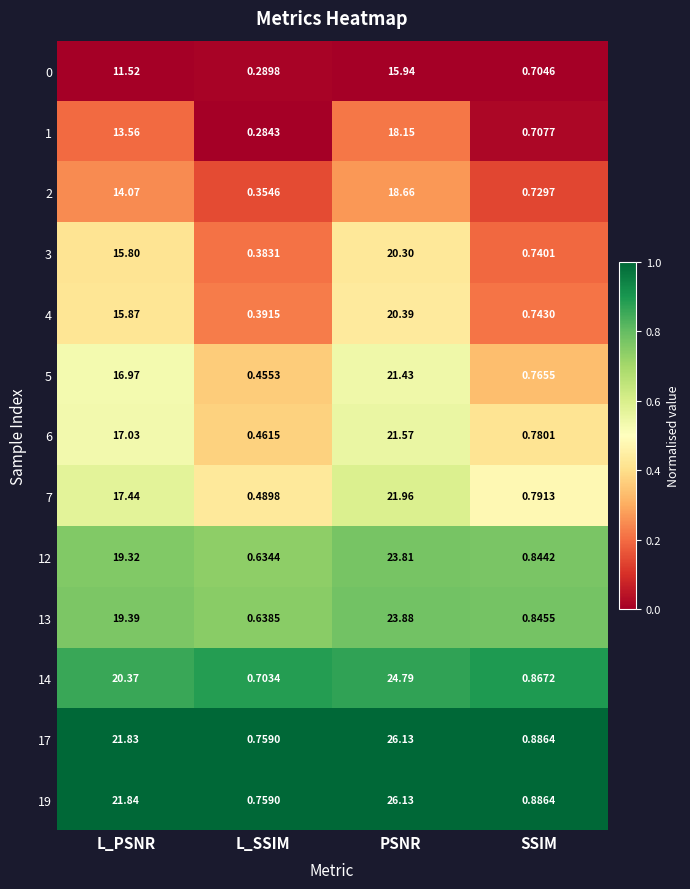

At which label is 6 closest to 11?

L_PSNR